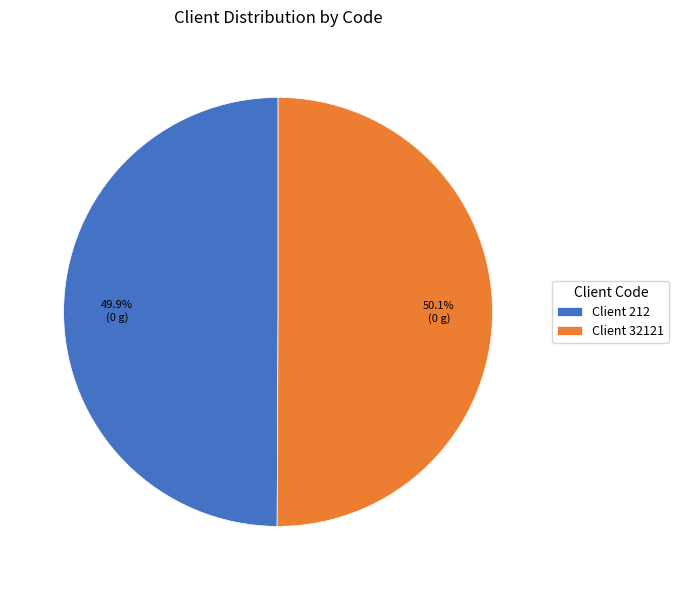

Is there any slice that represents more than half of the pie?

Yes